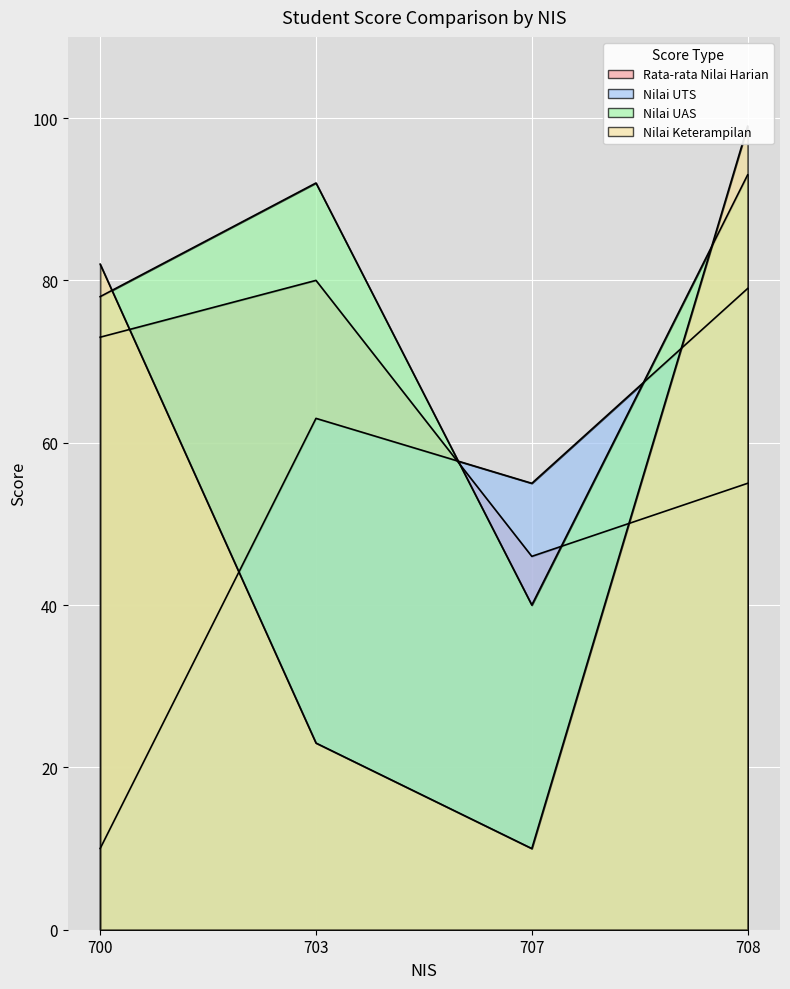

How many times do Nilai UAS and Rata-rata Nilai Harian cross each other?

2